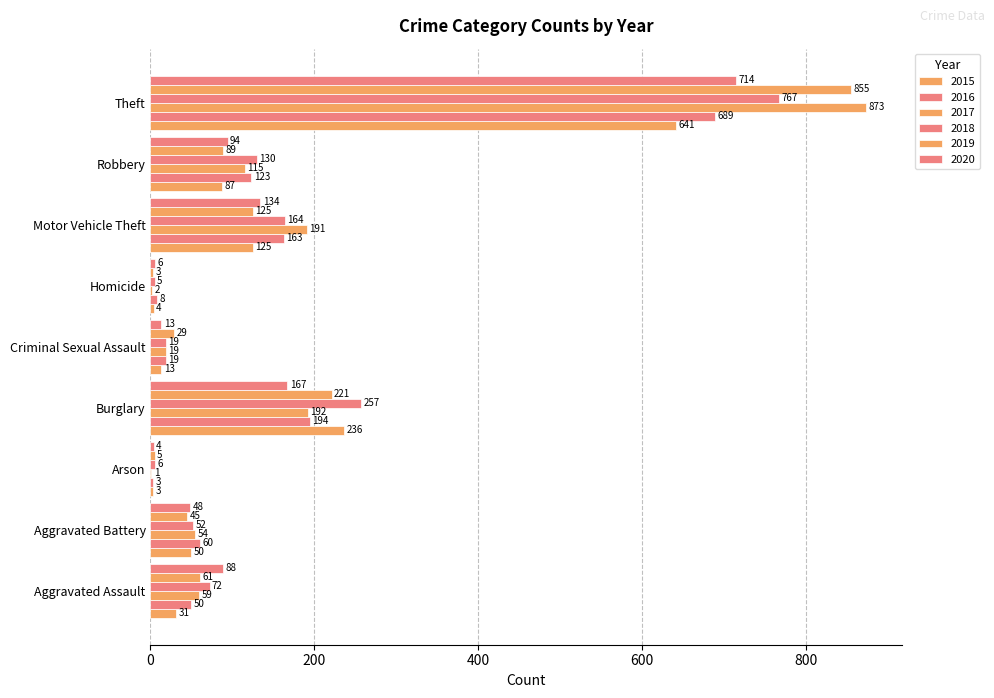

What is the total value across all series at Aggravated Battery?

309